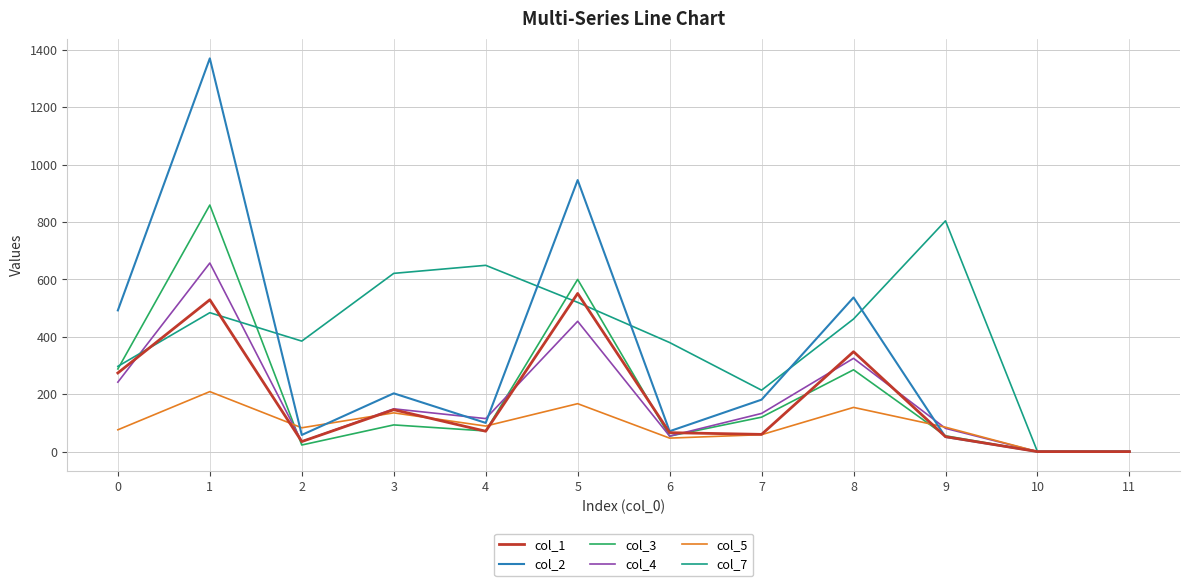

Between which two adjacent categories do col_1 and col_7 first intersect?

0 and 1